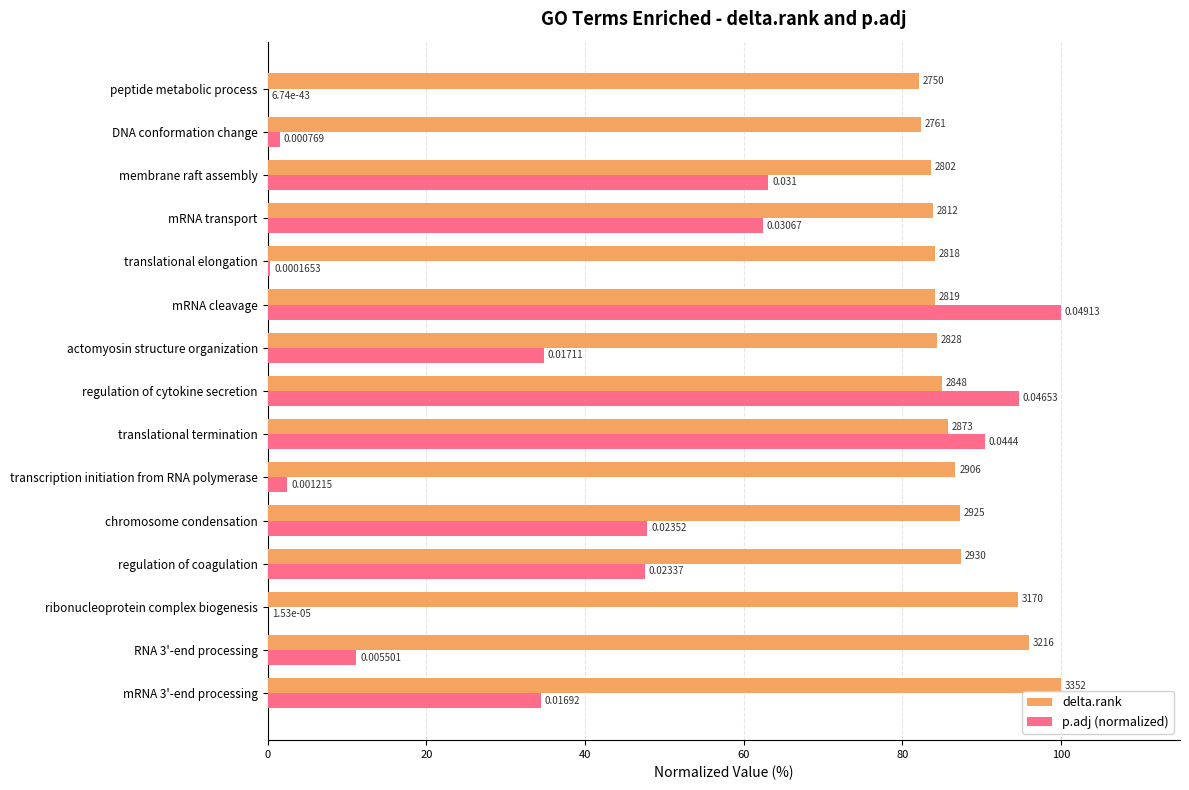

Which series has the largest total across all categories?

delta.rank